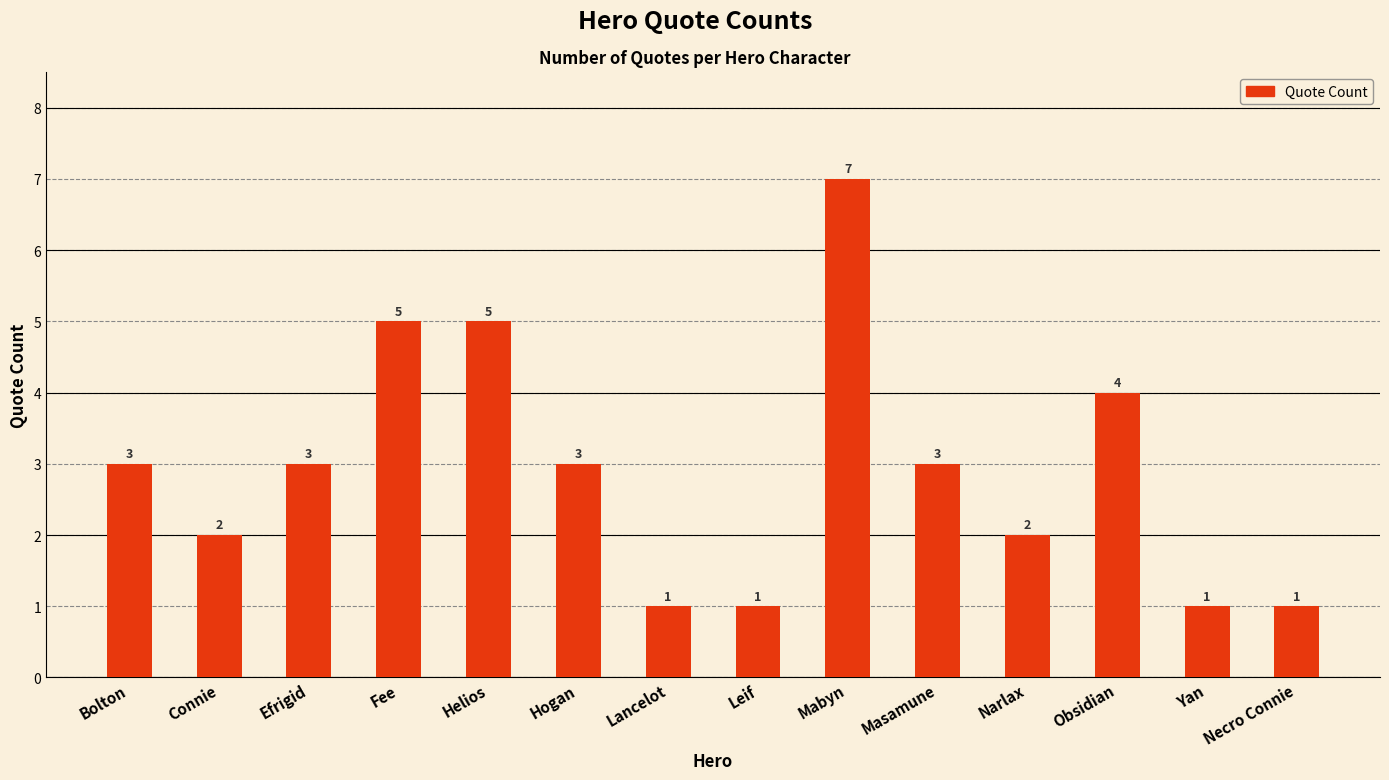

What is the average value?

3